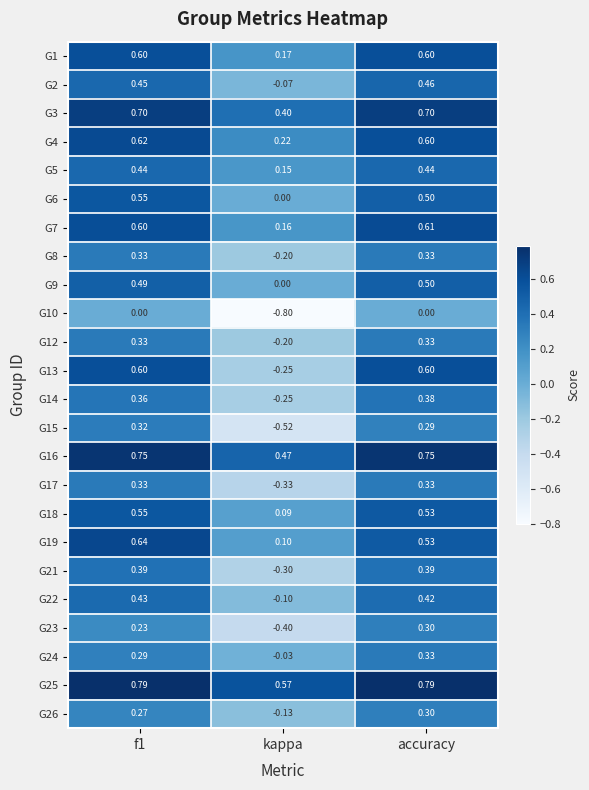

Is the value of G22 at kappa greater than the value of G17 at f1?

No